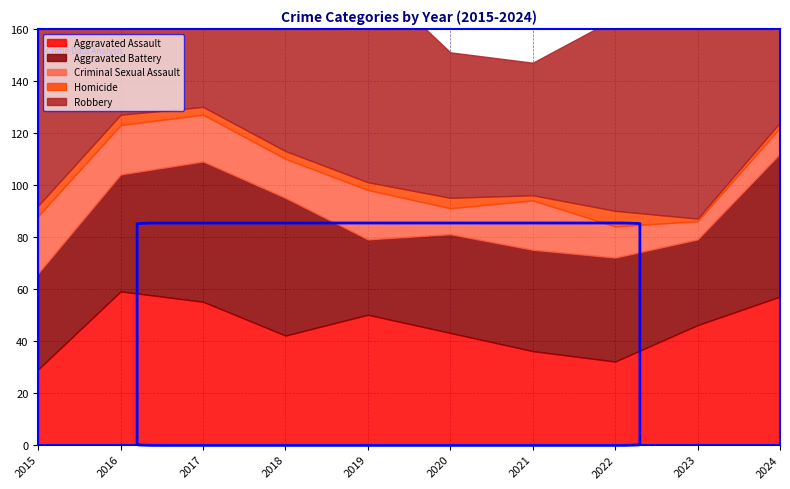

Reading left to right, transcribe all the data shown in this chart.

Aggravated Assault: 29	59	55	42	50	43	36	32	46	57
Aggravated Battery: 37	45	54	53	29	38	39	40	33	55
Criminal Sexual Assault: 22	19	18	15	19	10	19	12	7	10
Homicide: 4	4	3	3	3	4	2	6	1	2
Robbery: 89	96	137	81	80	56	51	74	139	103